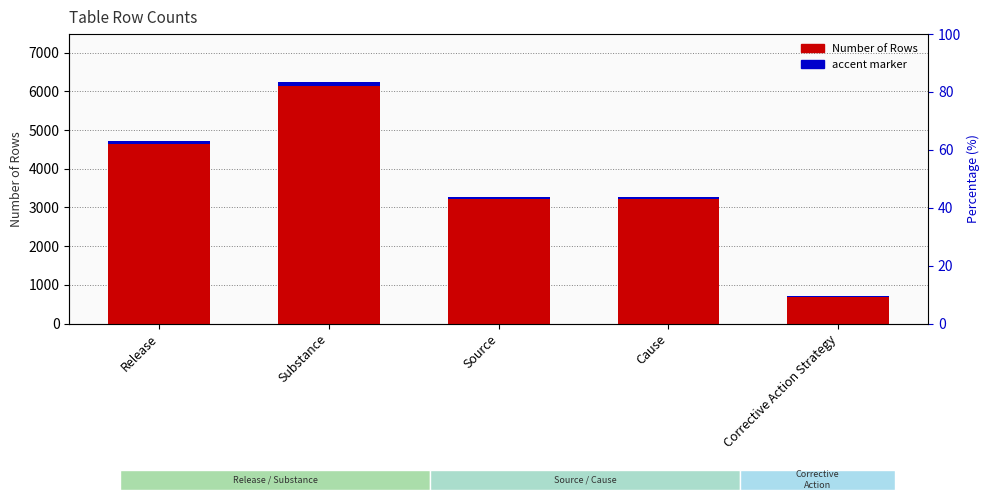

What is the maximum value shown in the chart?

6233.0